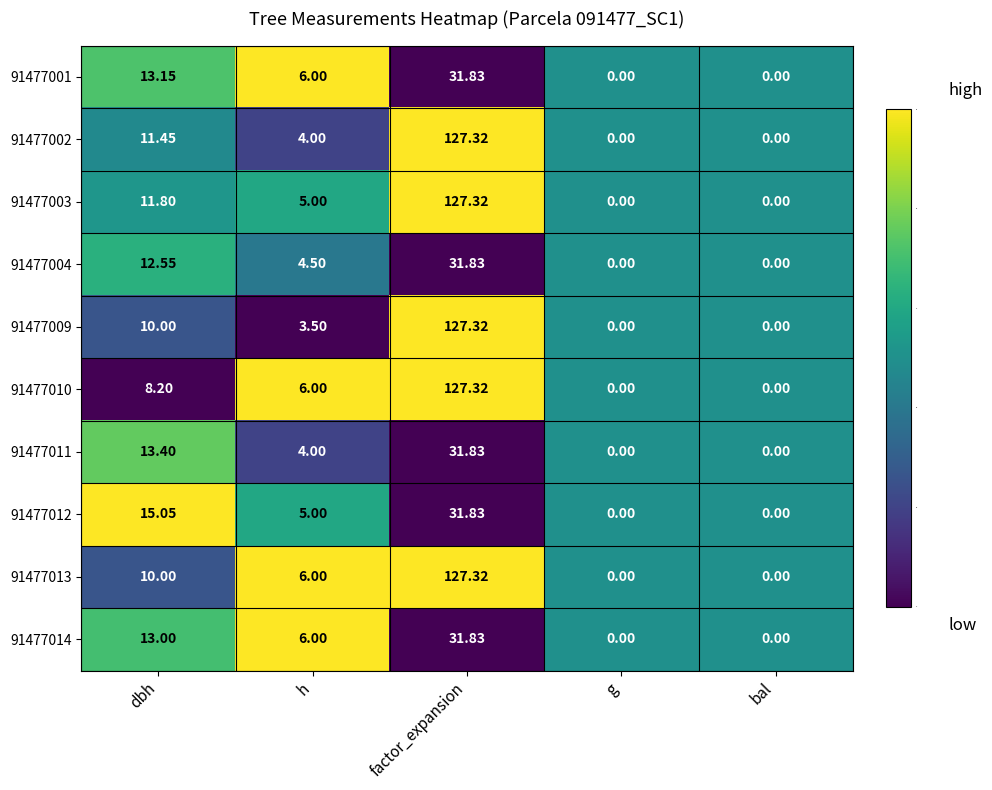

How many categories are shown in the chart?

5